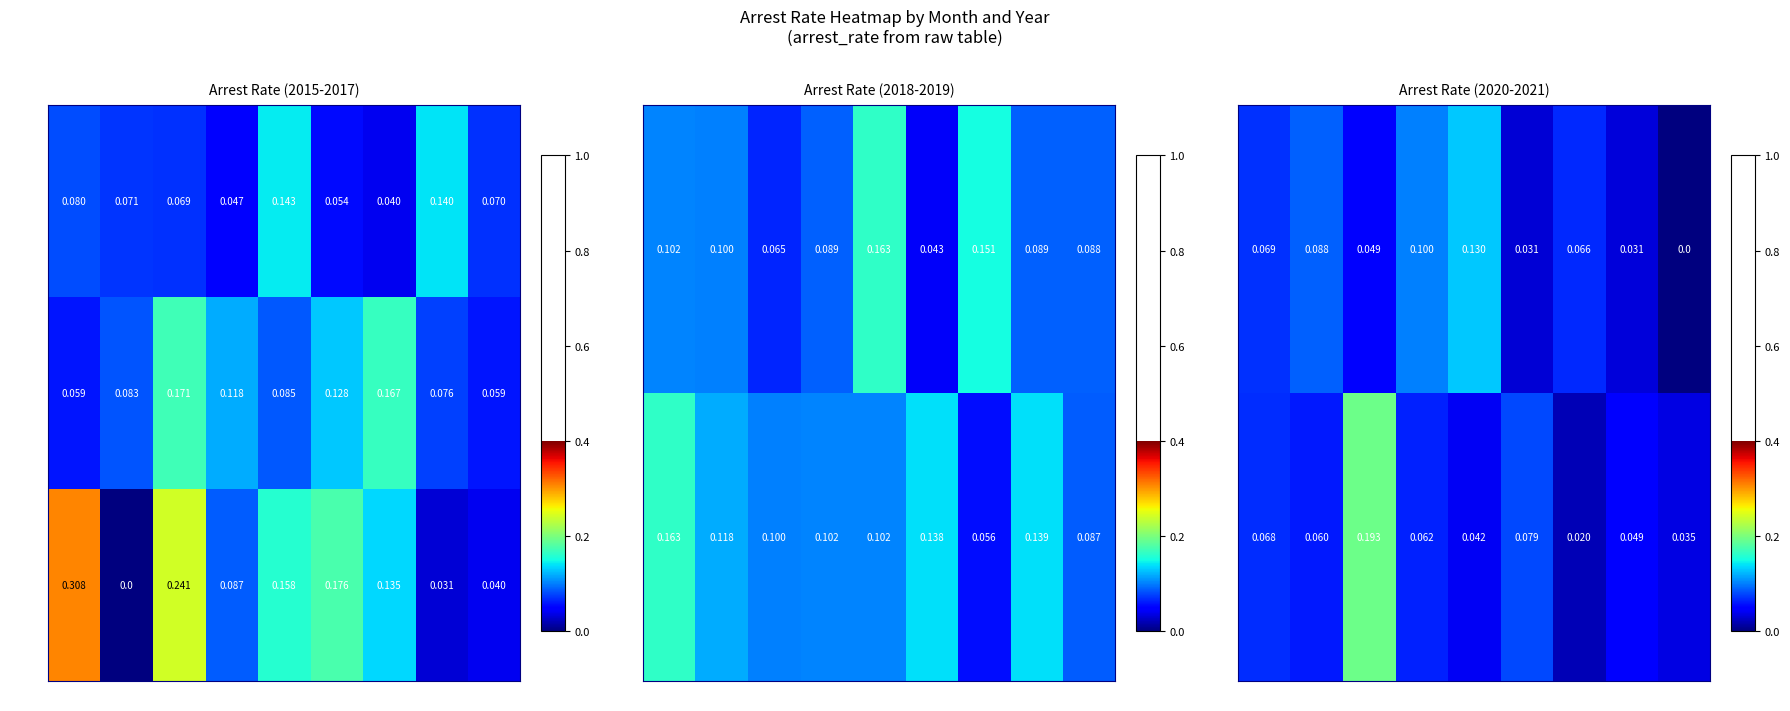

At which label is 2015 closest to 0?

Feb